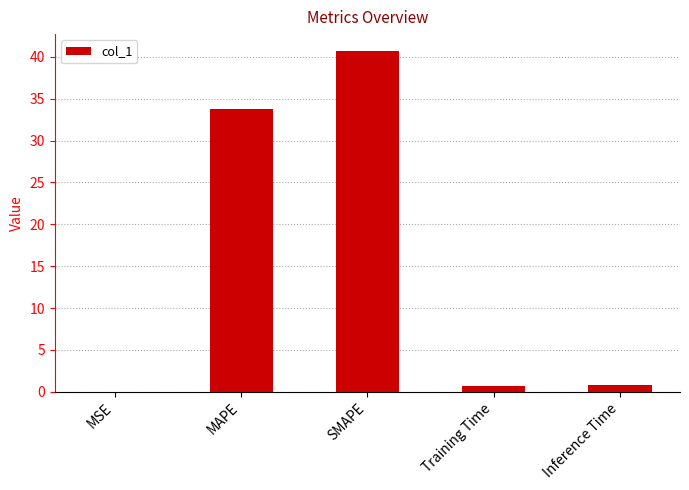

The chart shows a value of 33.8 at MAPE. True or false?

True